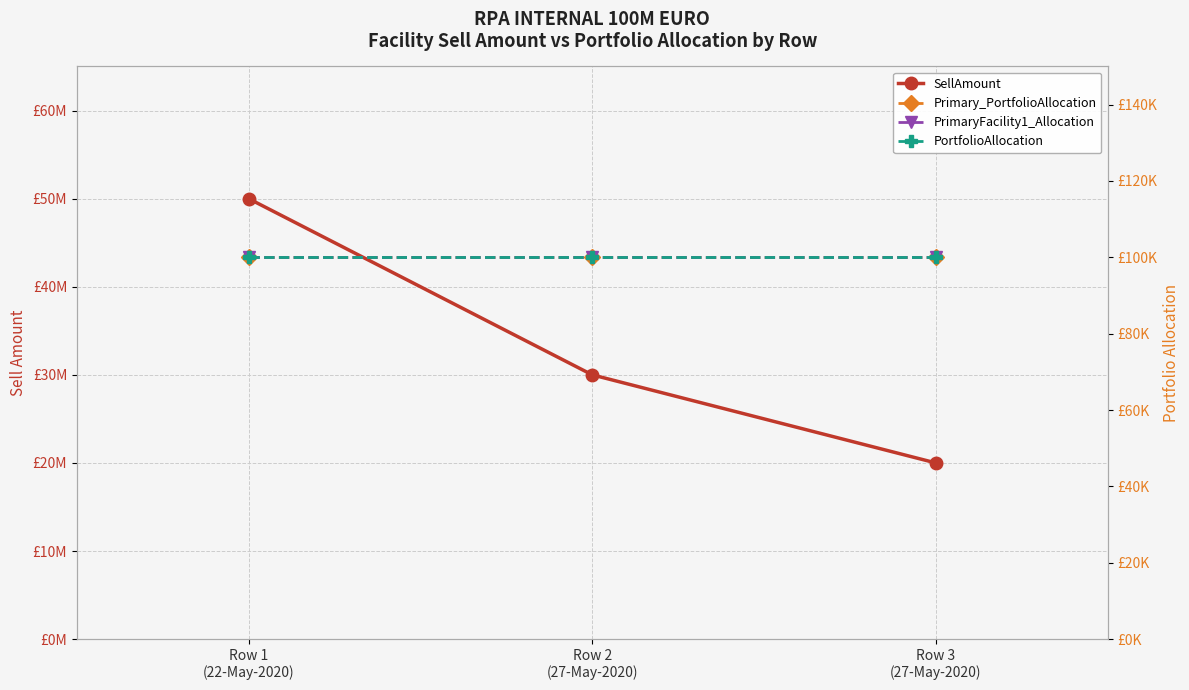

Reading left to right, list all the values displayed in this chart.

SellAmount: Row 1
(22-May-2020)=50000000	Row 2
(27-May-2020)=30000000	Row 3
(27-May-2020)=20000000
Primary_PortfolioAllocation: Row 1
(22-May-2020)=100000	Row 2
(27-May-2020)=100000	Row 3
(27-May-2020)=100000
PrimaryFacility1_Allocation: Row 1
(22-May-2020)=100000	Row 2
(27-May-2020)=100000	Row 3
(27-May-2020)=100000
PortfolioAllocation: Row 1
(22-May-2020)=100000	Row 2
(27-May-2020)=100000	Row 3
(27-May-2020)=100000